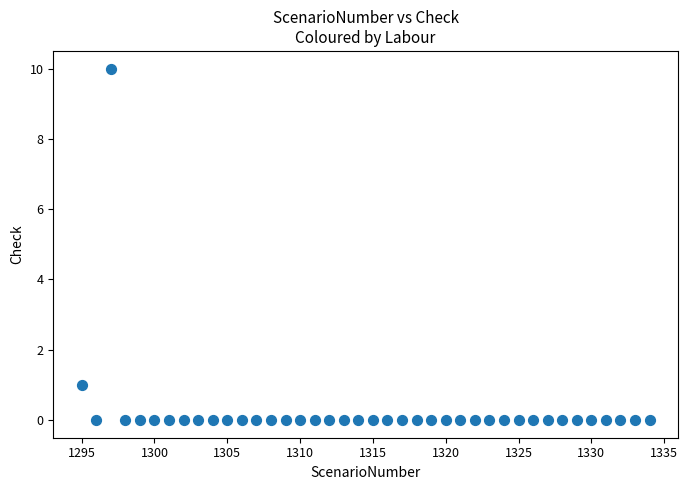

What Y value in the scatter plot is closest to 5?

1.0